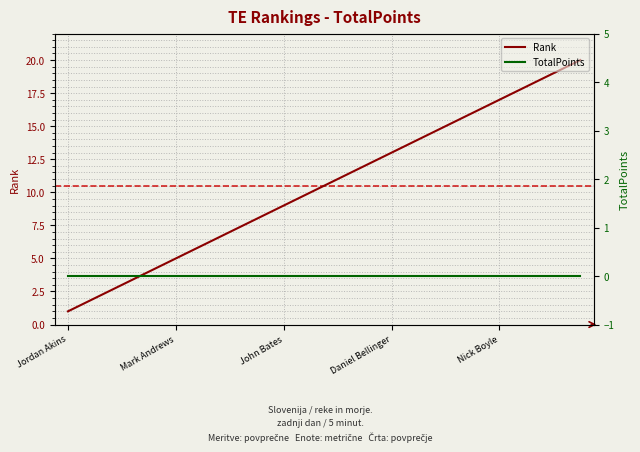

The value of Rank at John Bates is 9. True or false?

True